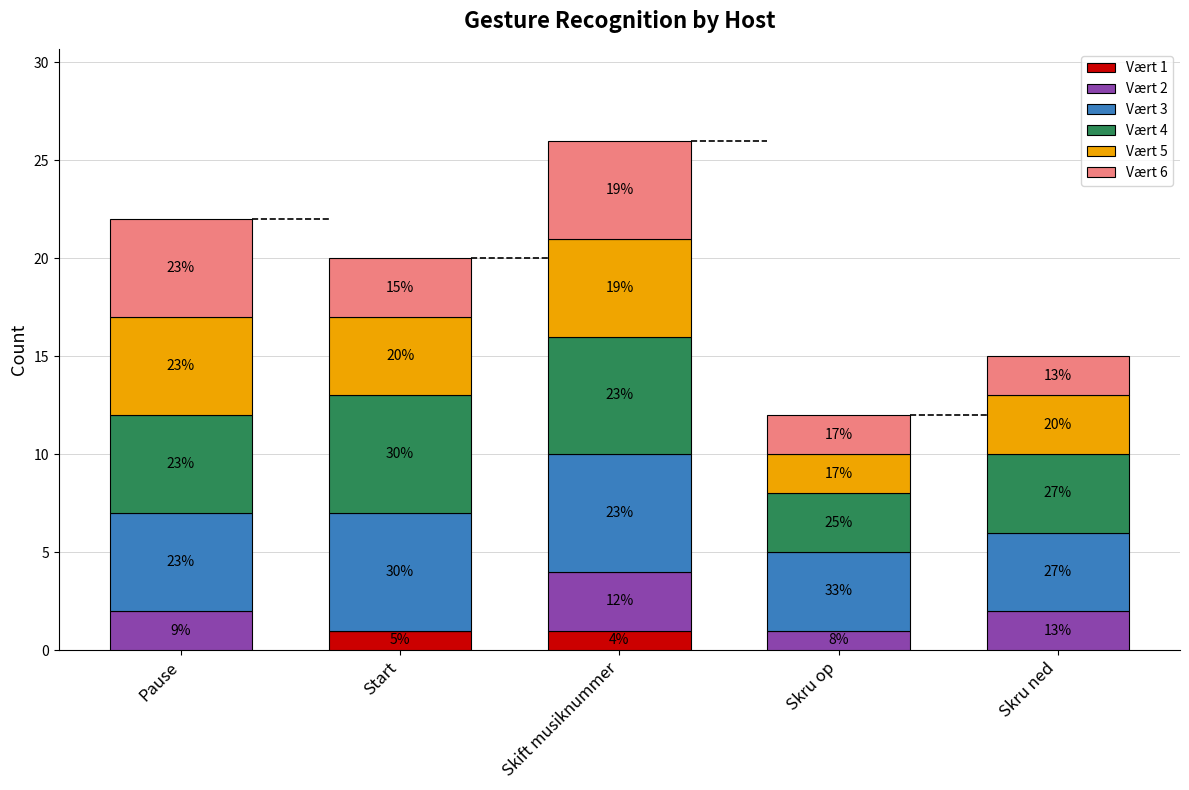

At how many categories does at least one series exceed 4?

3